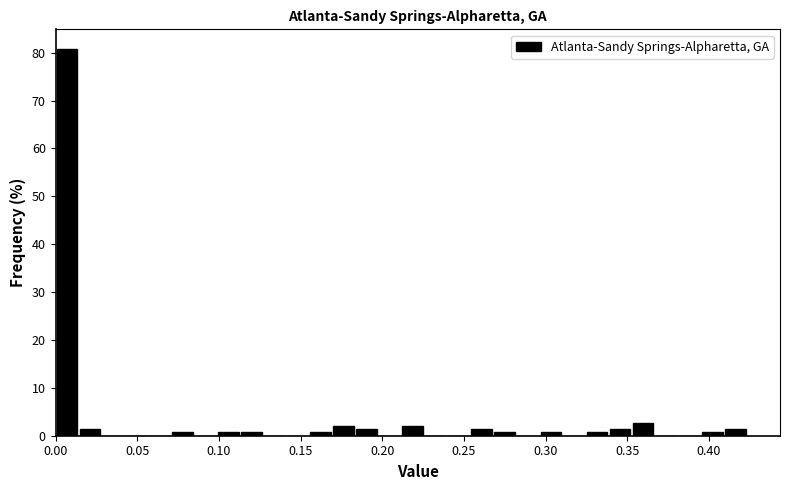

Around what value on the x-axis is the tallest bar? Give the approximate position of its centre, as read against the axis.

0.005